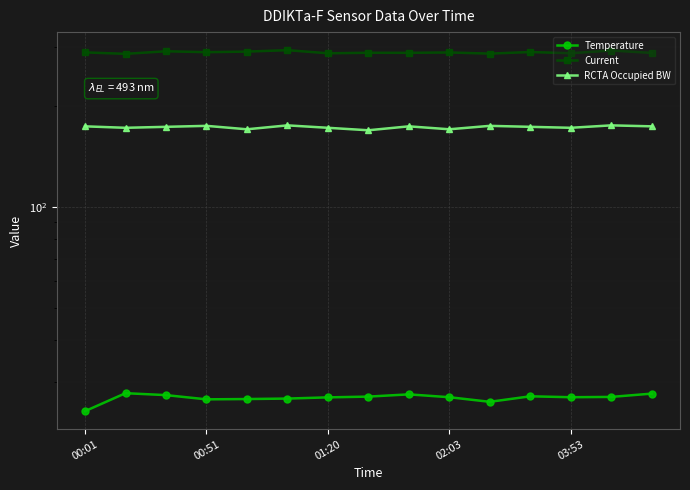

True or false: Temperature and Current cross at least once.

False